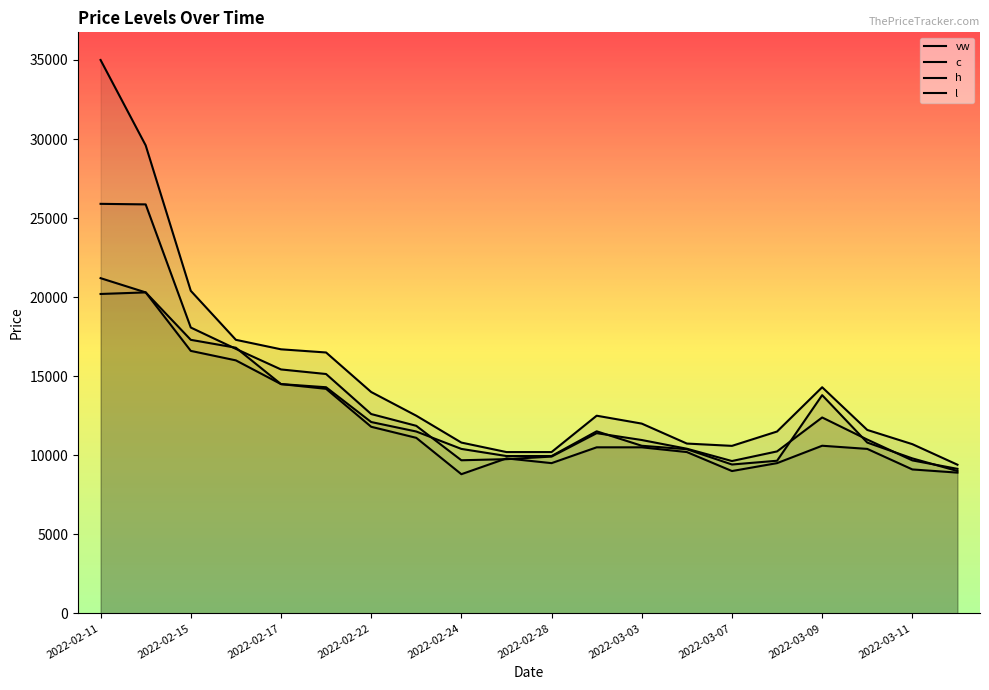

Where is the first local maximum for h?

2022-03-02